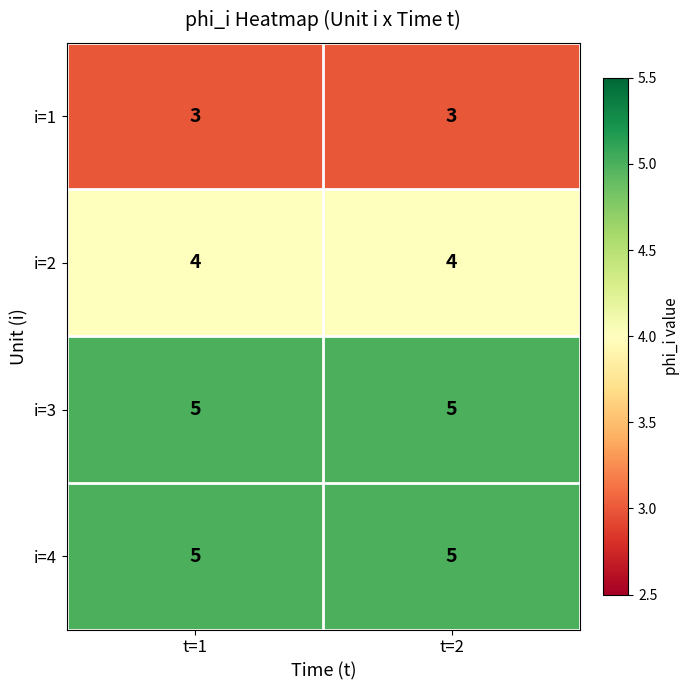

Read the i=4 value at t=1.

5